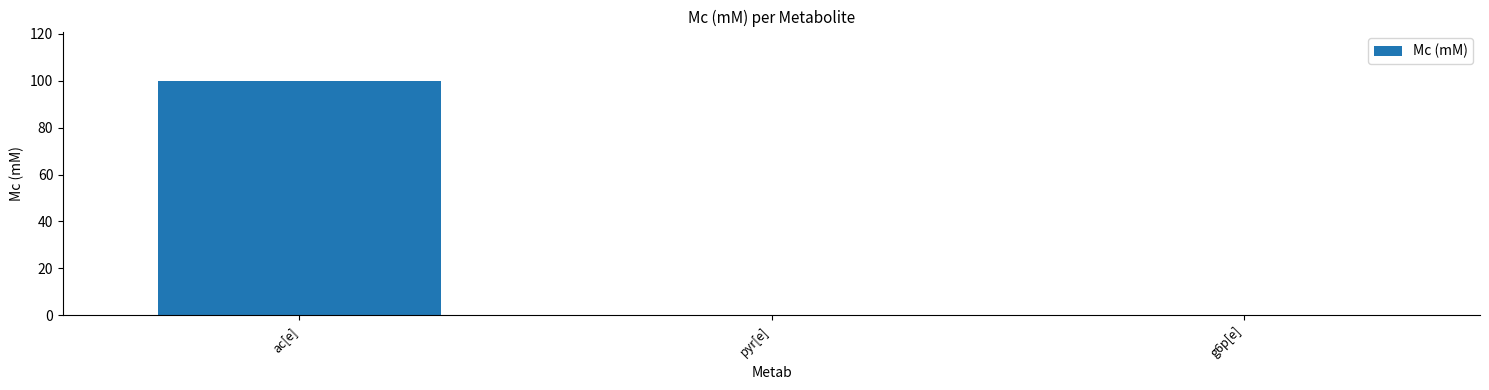

What is the maximum value shown in the chart?

100